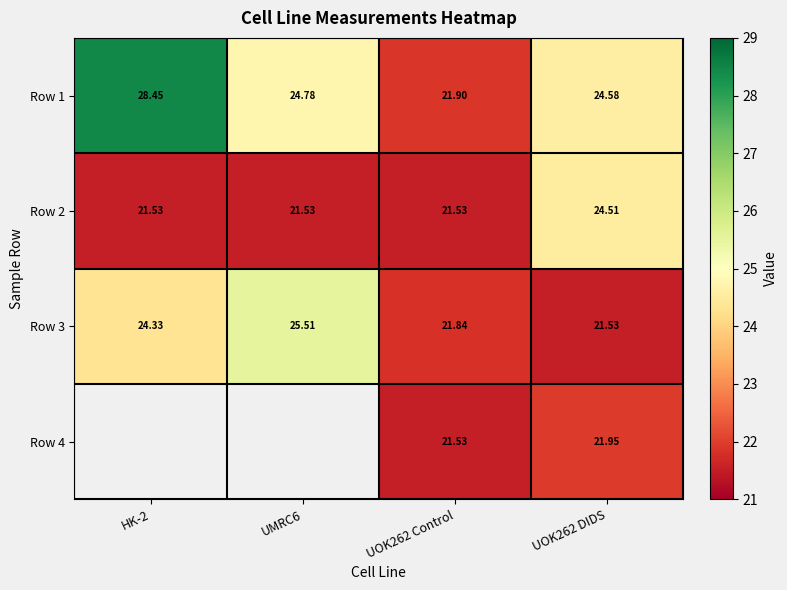

Is the value of Row 1 at UMRC6 greater than the value of Row 3 at UOK262 DIDS?

Yes